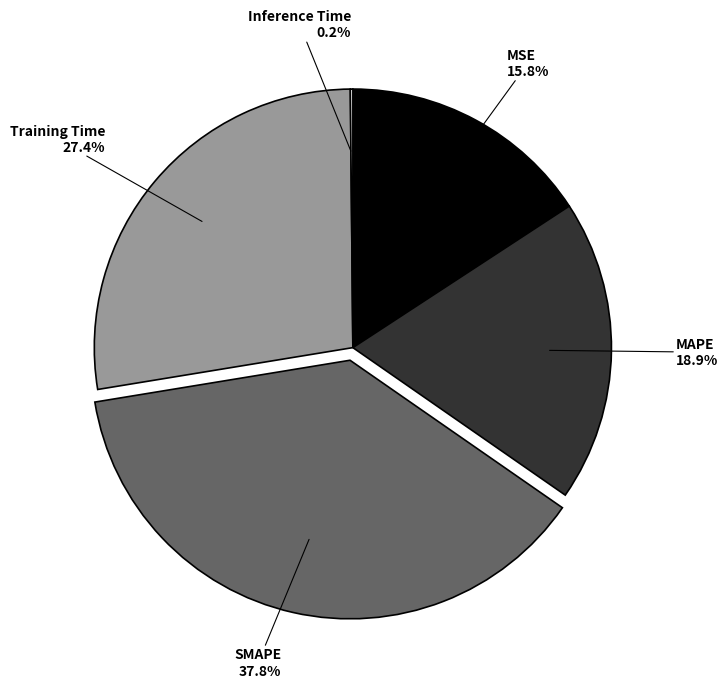

Is there a majority slice in this chart?

No